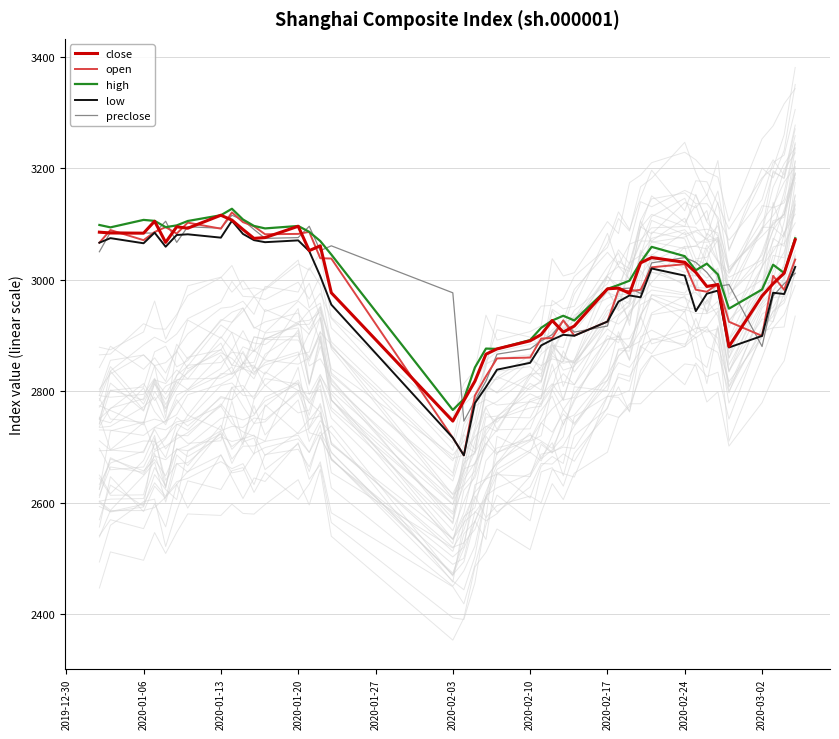

True or false: preclose and open cross at least once.

True